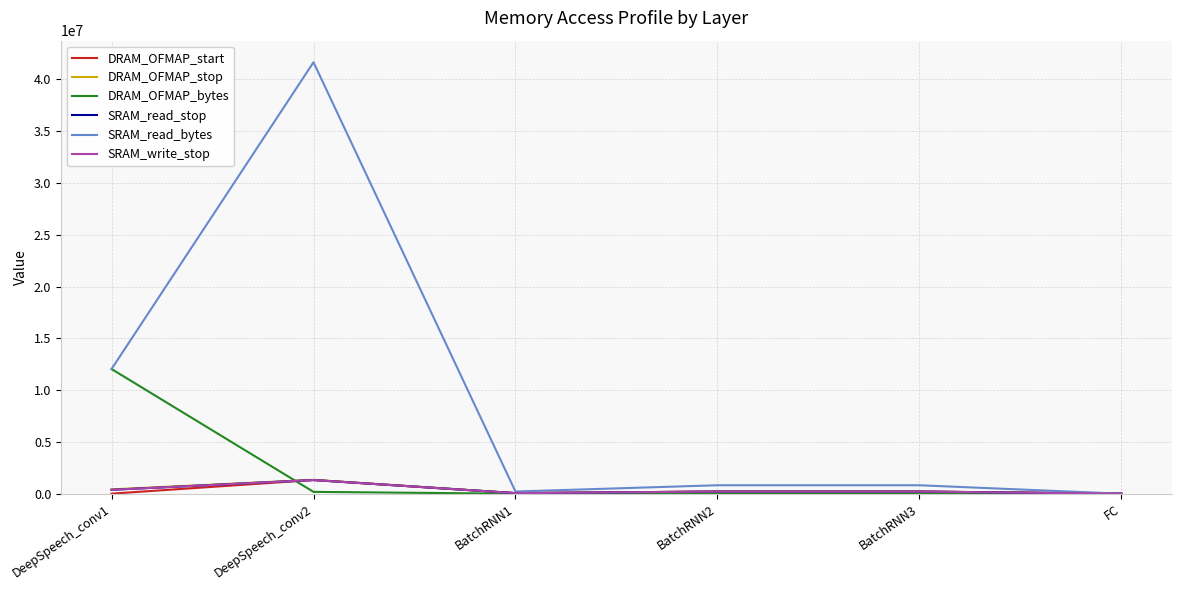

Does the chart have visible grid lines?

Yes